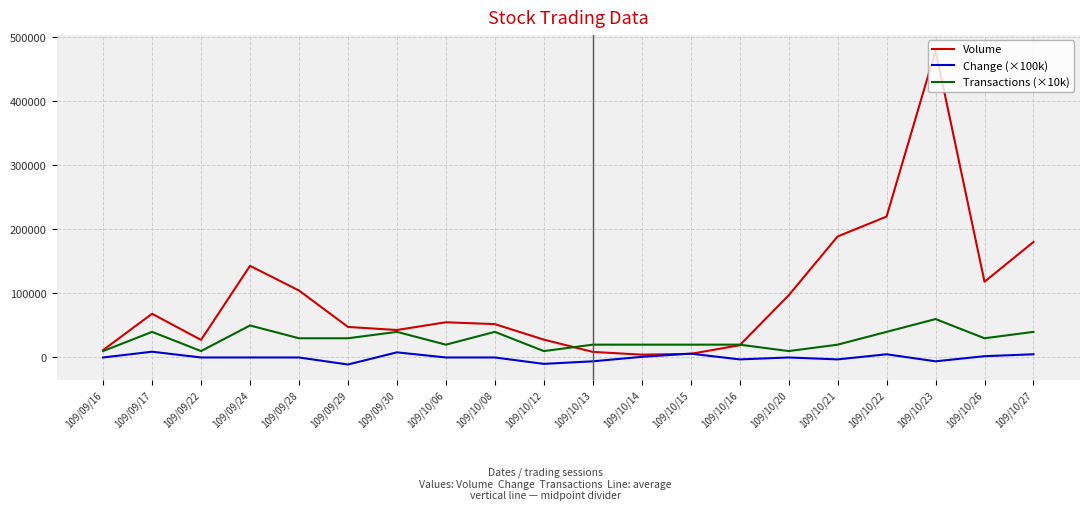

What is the lowest value of the Change (×100k) series?

-11000